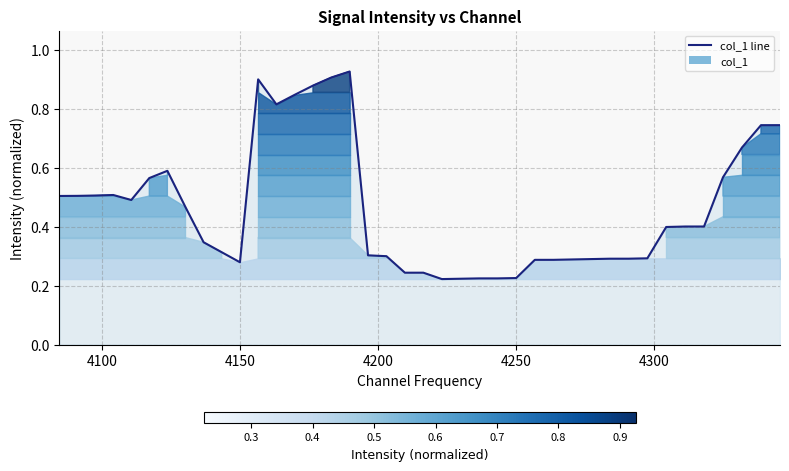

How many lines are shown in the chart?

1